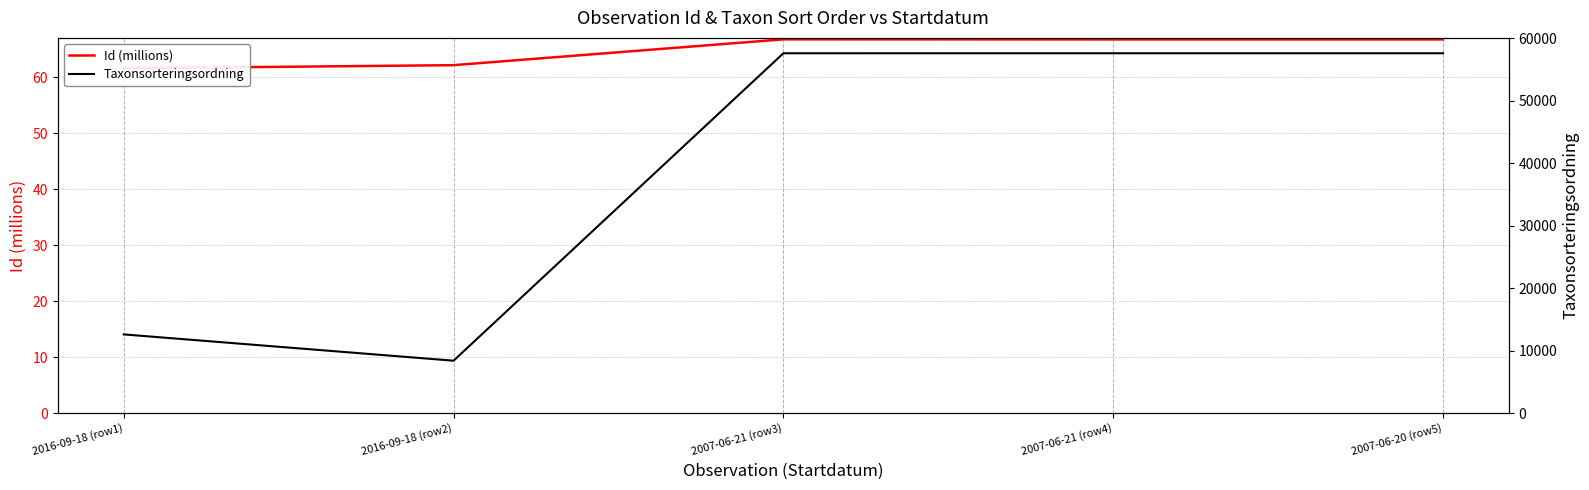

Does the chart have visible grid lines?

Yes